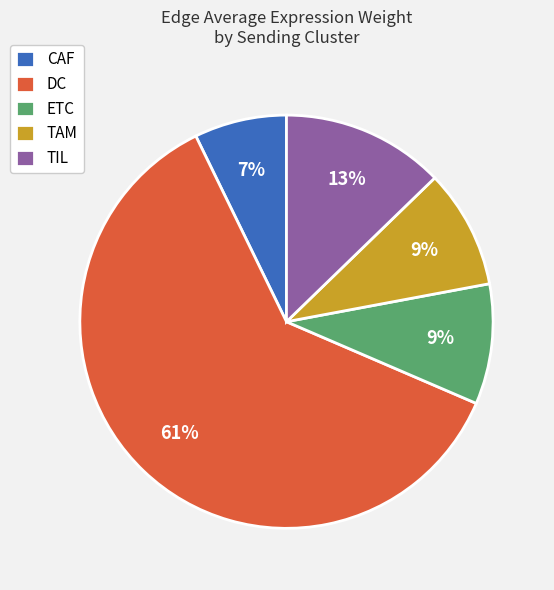

To the nearest percent, what percentage of the pie is CAF?

7%